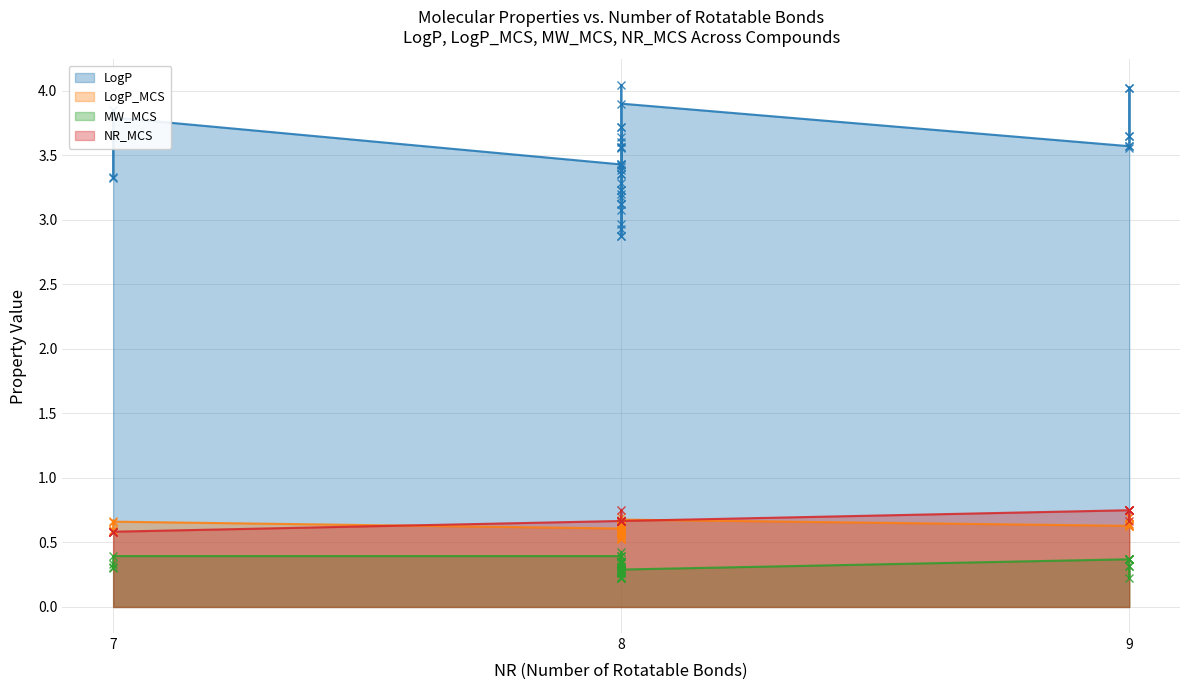

What is the total value across all series at 8?

4.9